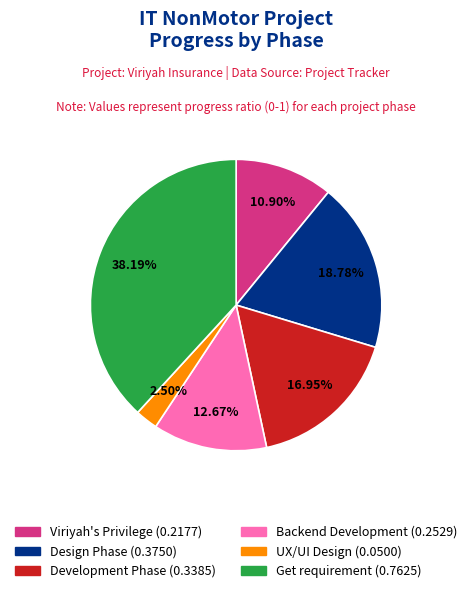

Count the number of slices in the pie.

6